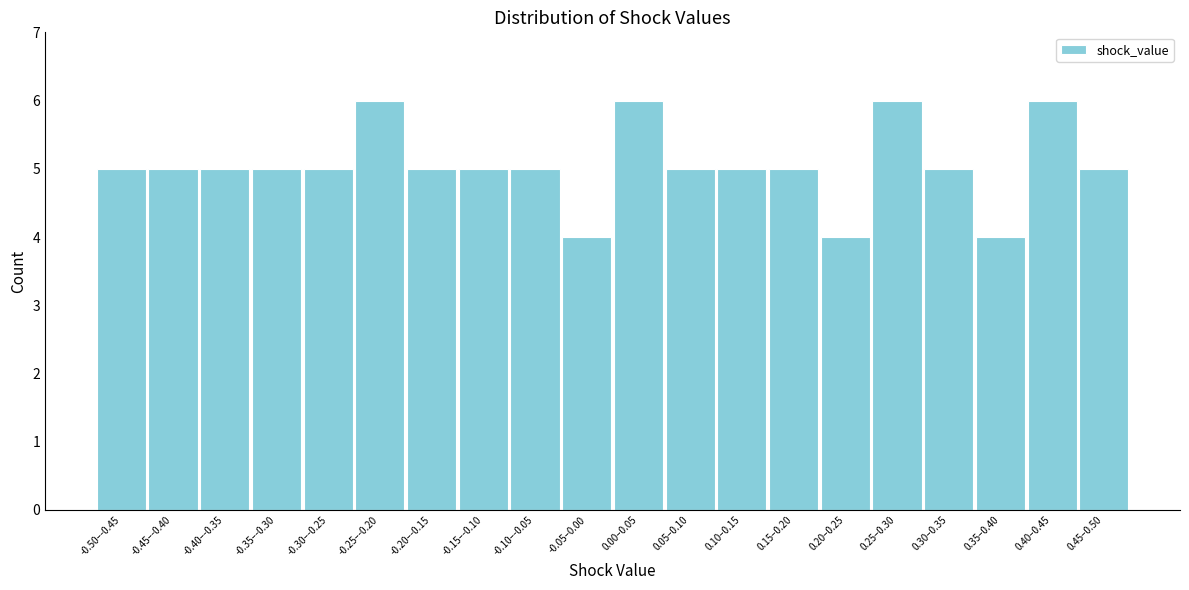

Reading left to right, list all the values displayed in this chart.

5	5	5	5	5	6	5	5	5	4	6	5	5	5	4	6	5	4	6	5